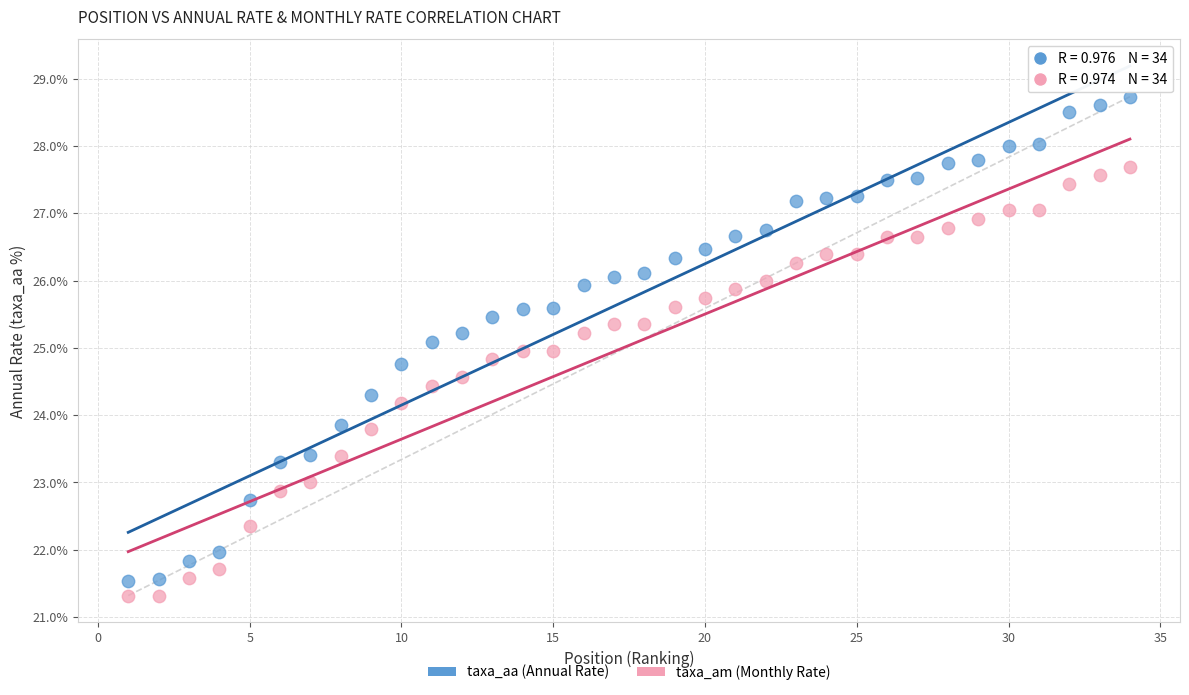

Across all data points, what is the range of Y values (max minus min)?

7.4